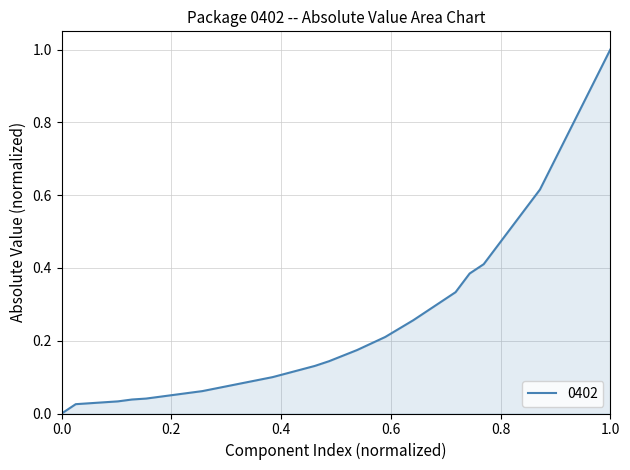

What is the greatest value displayed?

1.0